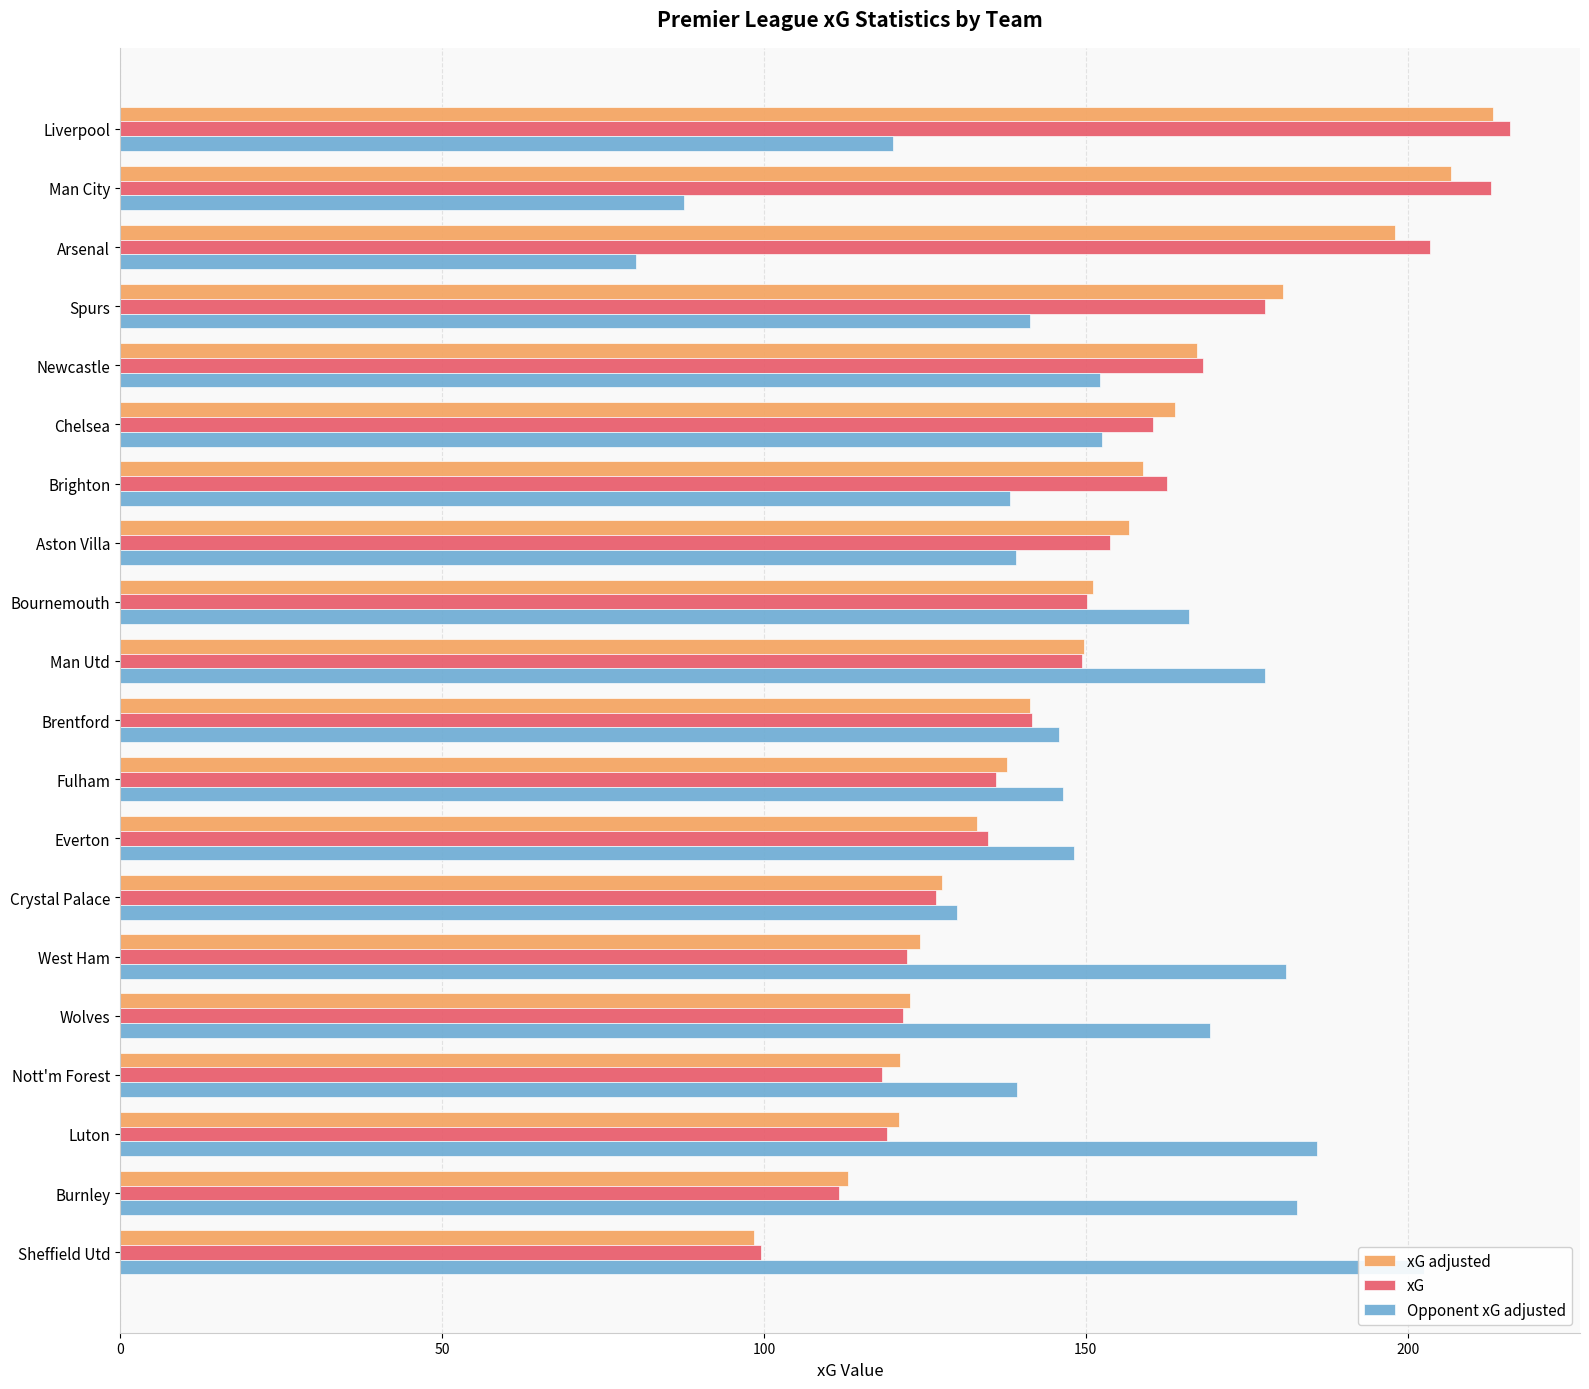

How many data points in Opponent xG adjusted are above 148?

10